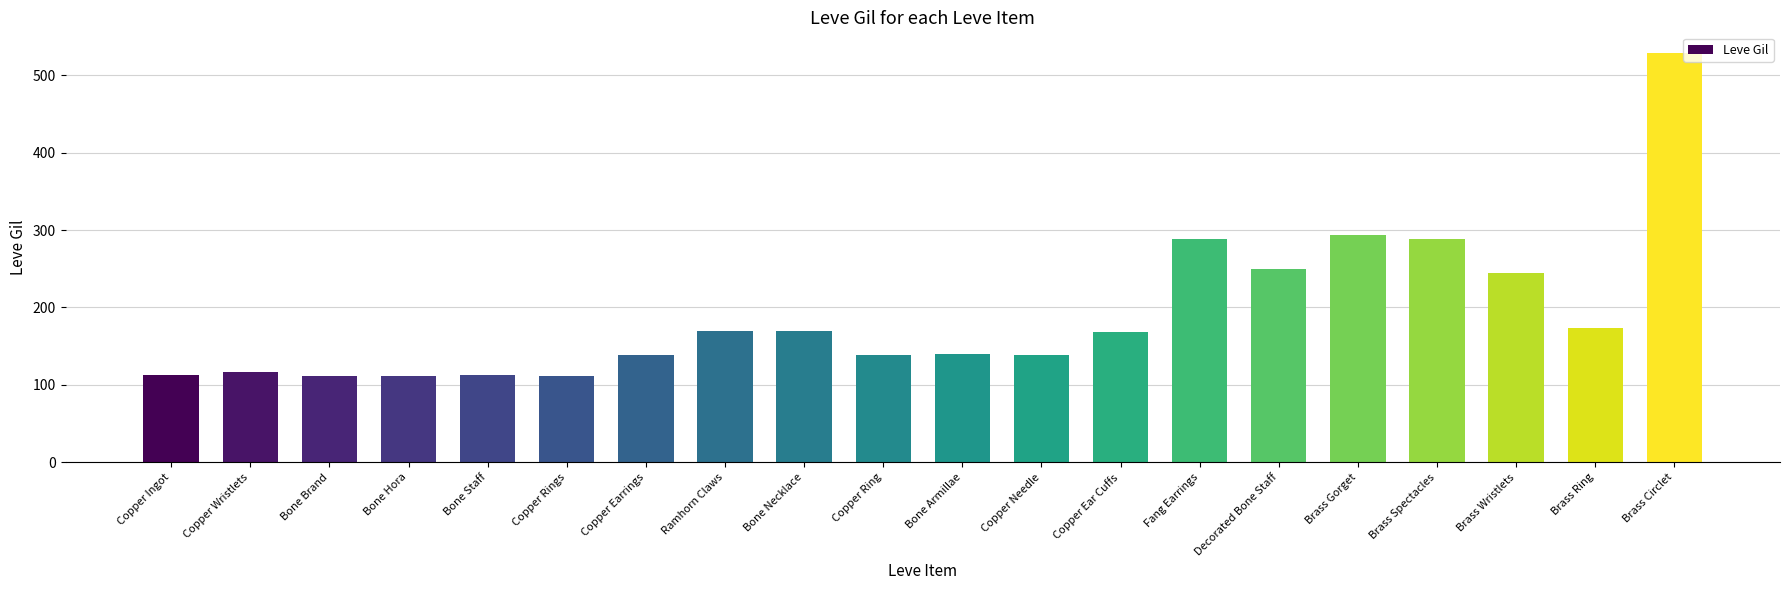

What is the maximum value shown in the chart?

529